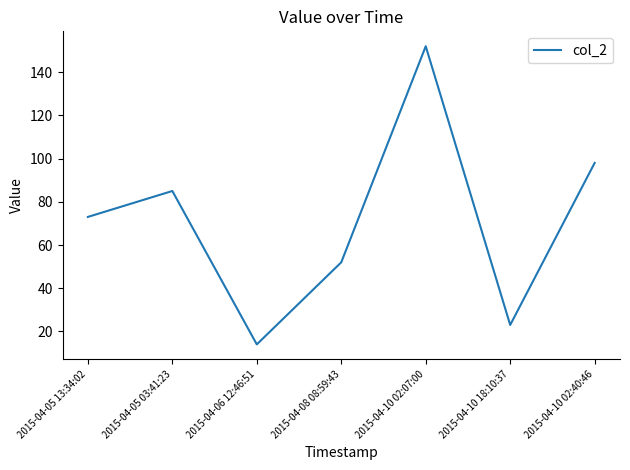

List the labels in order of value, smallest first.

2015-04-06 12:46:51, 2015-04-10 18:10:37, 2015-04-08 08:59:43, 2015-04-05 13:34:02, 2015-04-05 03:41:23, 2015-04-10 02:40:46, 2015-04-10 02:07:00